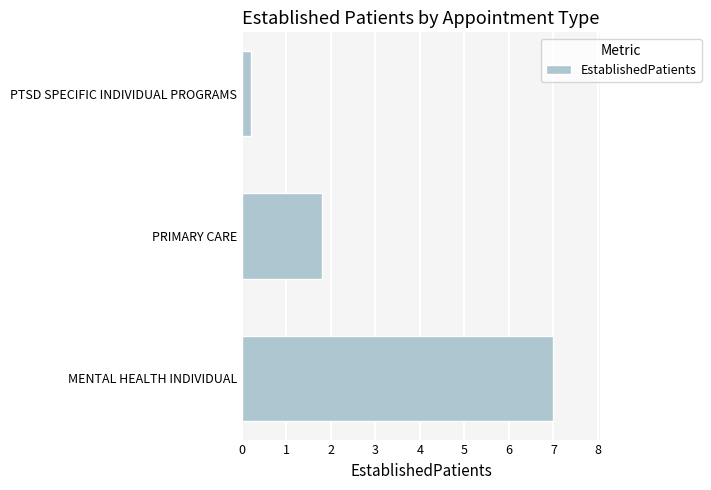

How many series are shown in this chart?

1